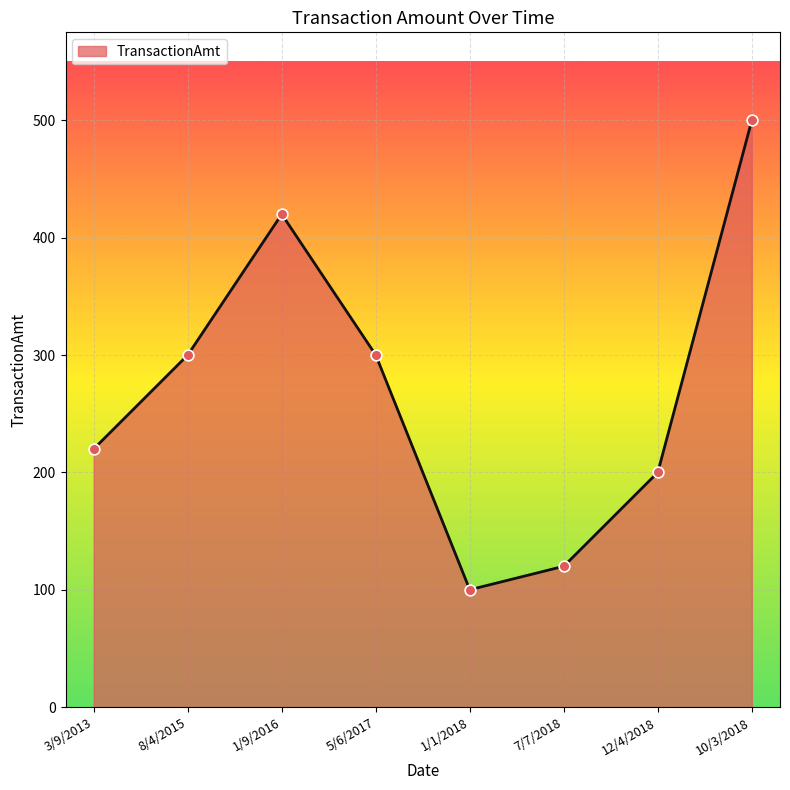

Approximately how many times larger is the value at 12/4/2018 compared to 7/7/2018?

1.7